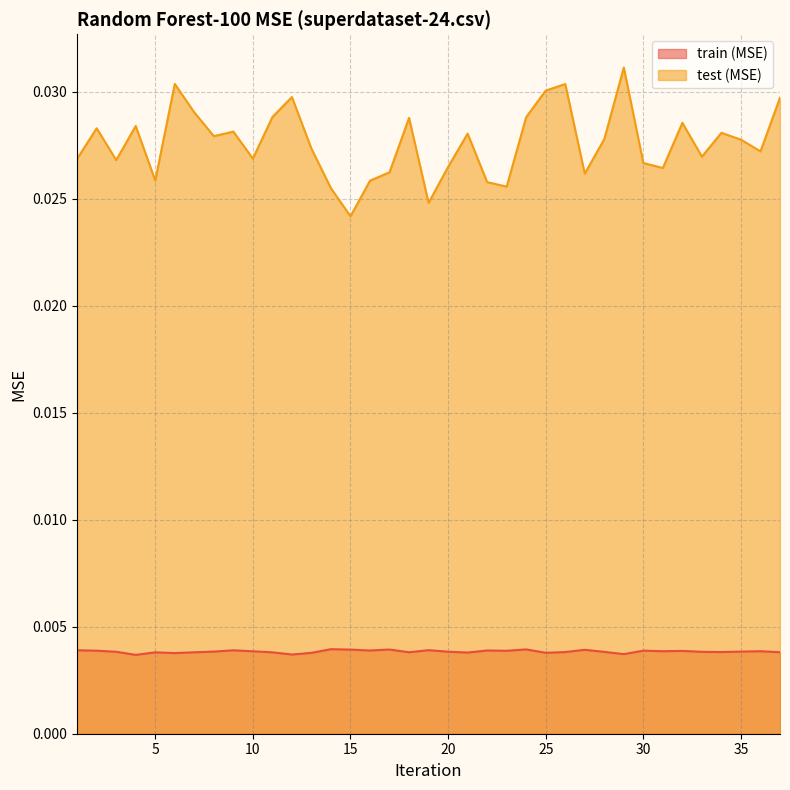

The value of test (MSE) at 22 is 0.0. True or false?

True